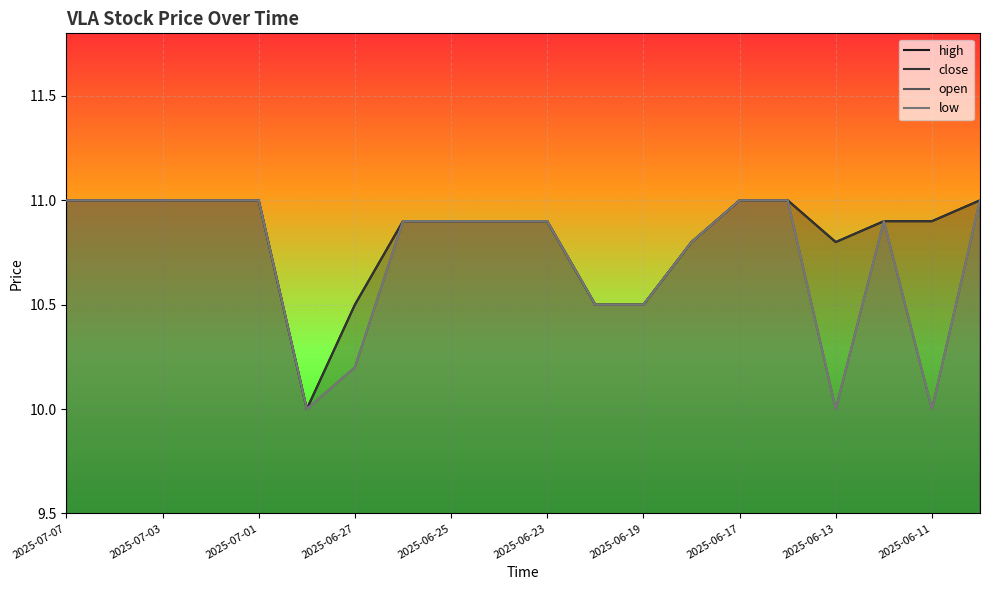

What are all the series names shown in the legend?

high, close, open, low